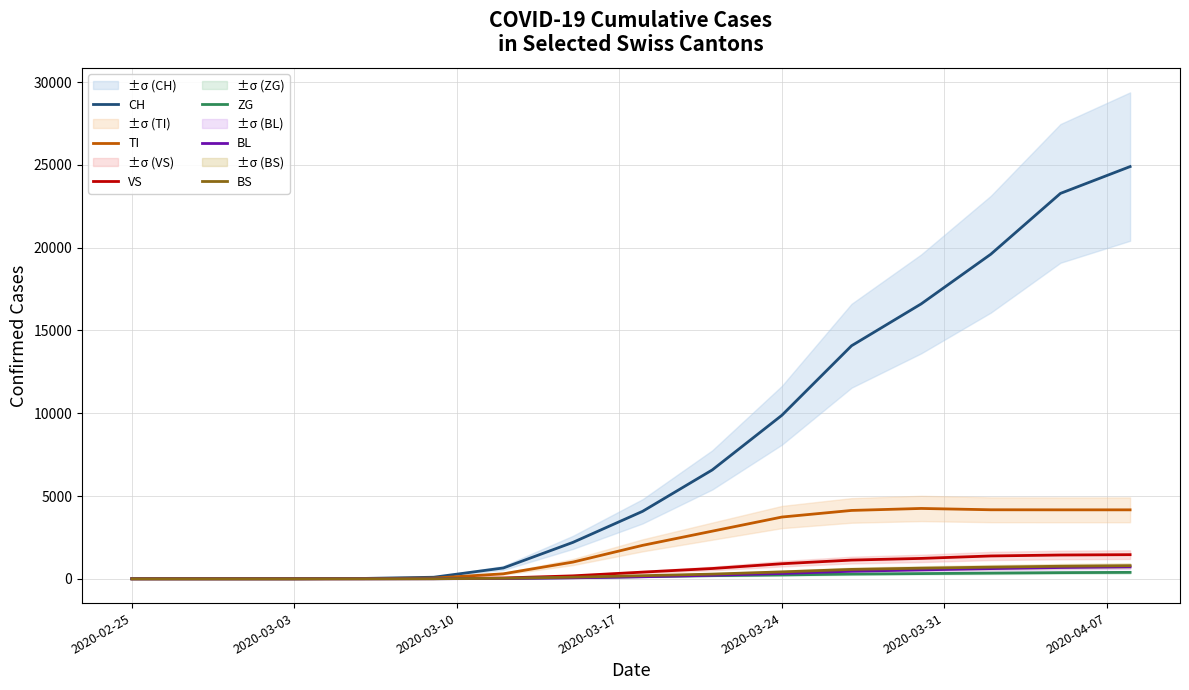

The value of CH at 2020-03-24 is 16727. True or false?

False